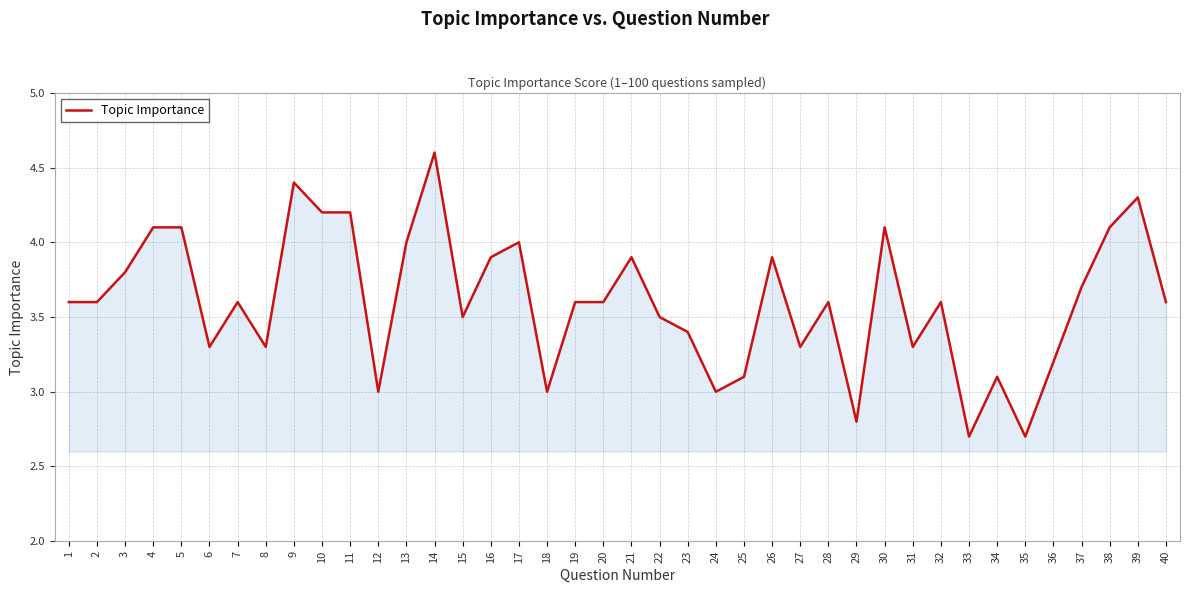

What value does the data have at 15?

3.5